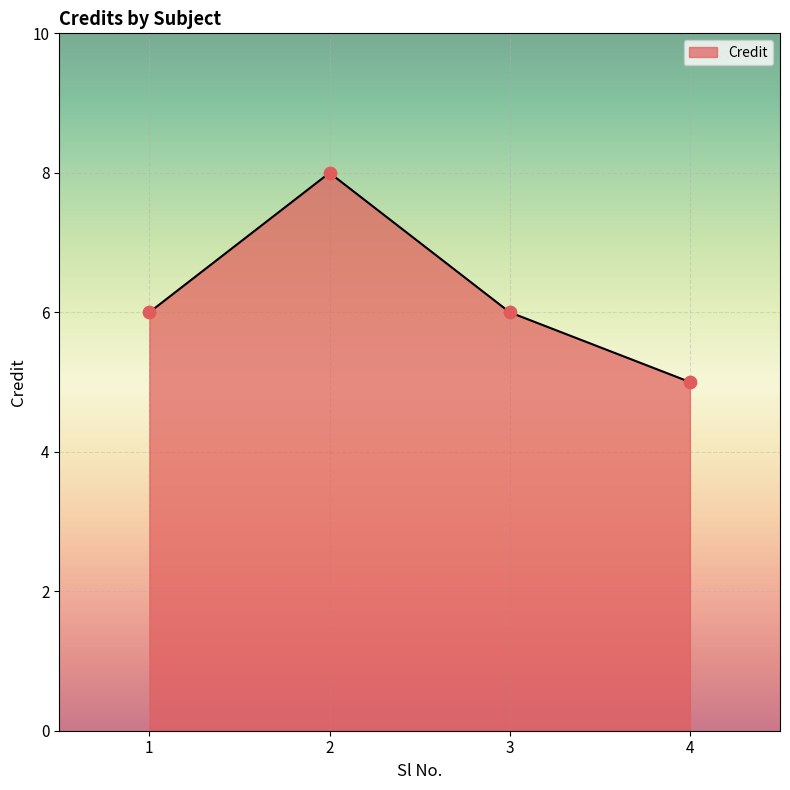

Which has a higher value, 4 or 3?

3